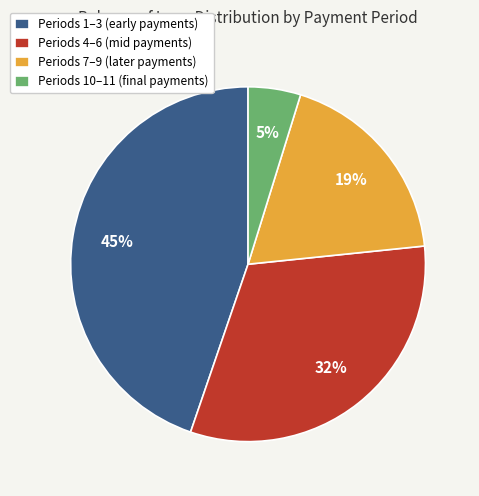

Between Periods 10–11 (final payments) and Periods 7–9 (later payments), which is larger?

Periods 7–9 (later payments)